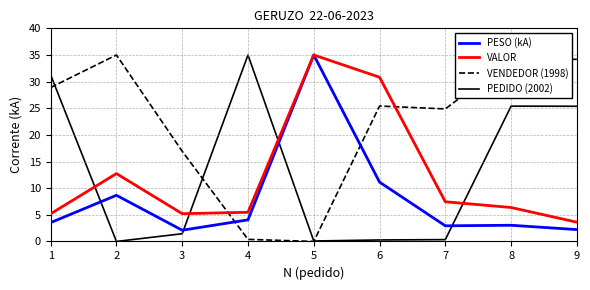

Which series changed the most between 3 and 9?

PEDIDO (2002)